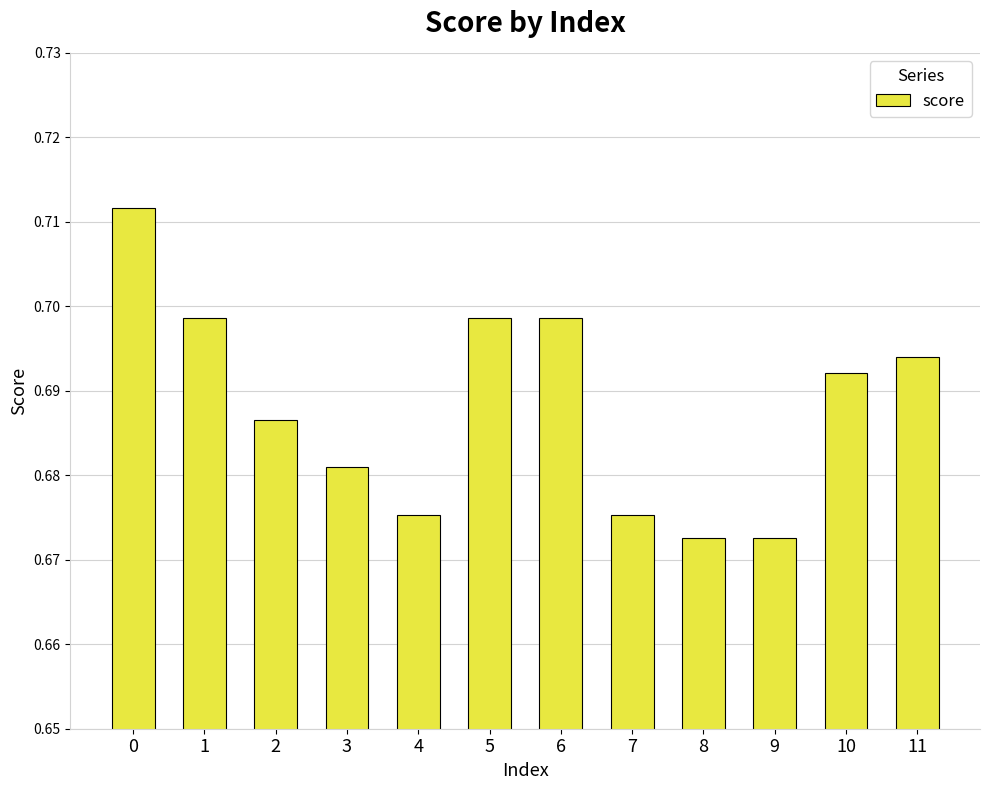

Which has a higher value, 11 or 10?

11